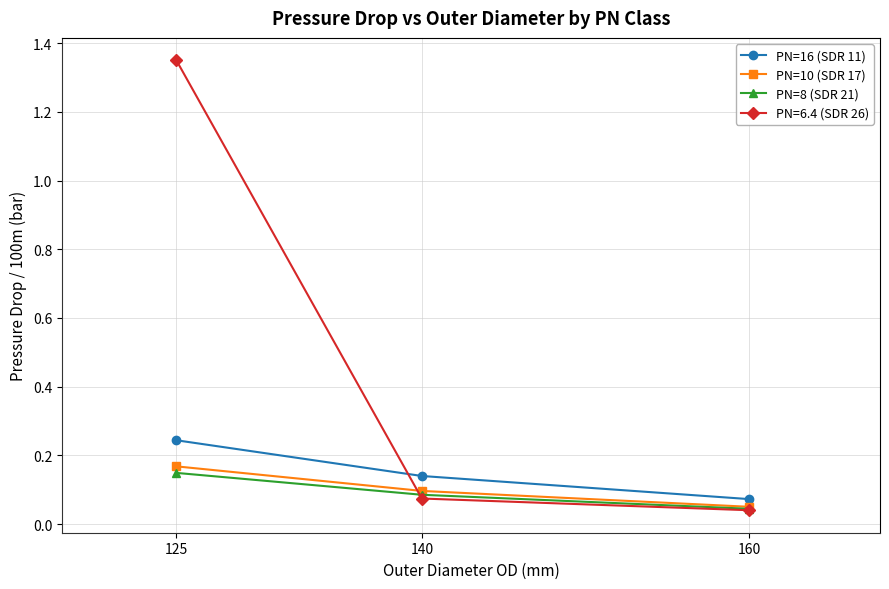

Rank the categories by PN=6.4 (SDR 26) value from highest to lowest.

125, 140, 160